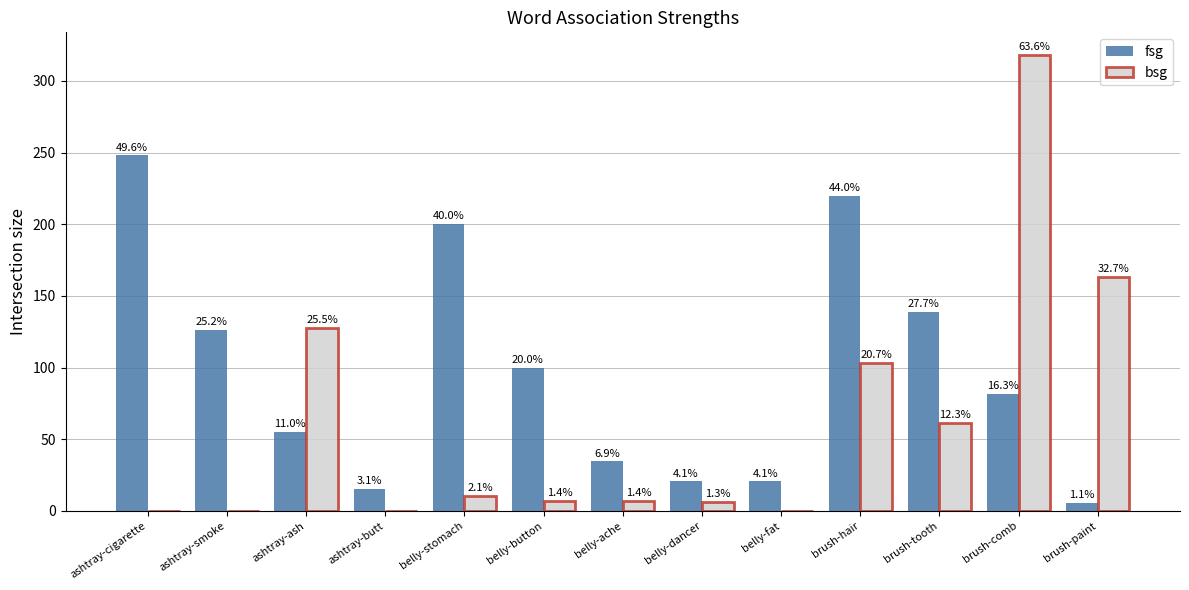

Are the bars grouped side by side (vs. stacked)?

Yes